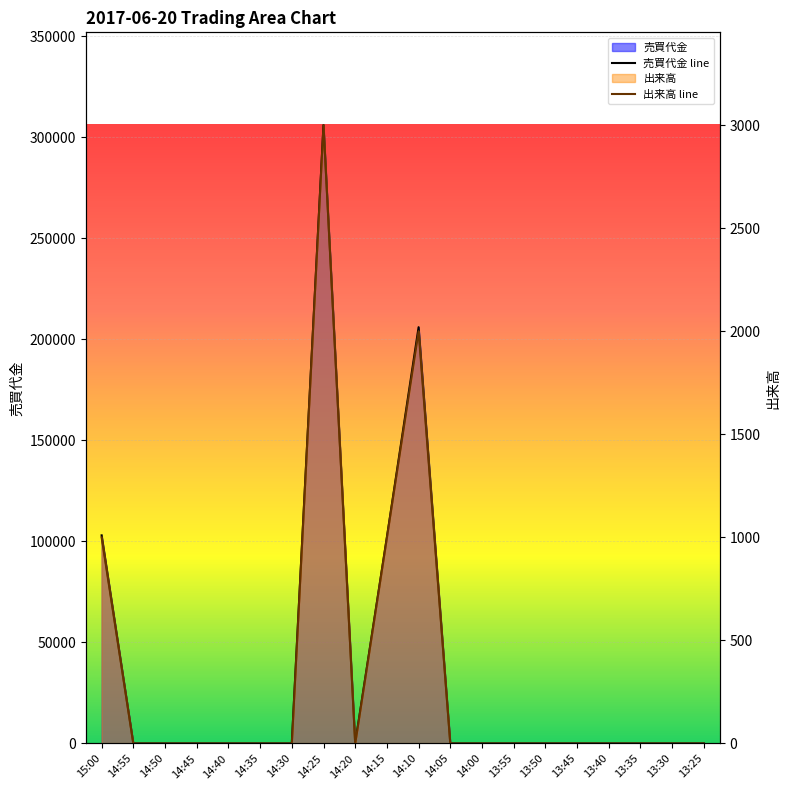

Which category has the highest value across all series?

14:25